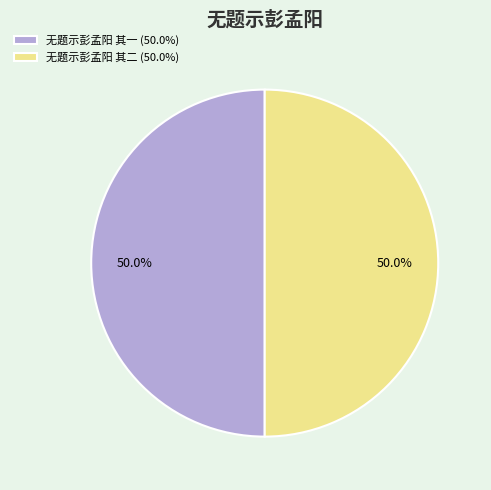

What is the total percentage of 无题示彭孟阳 其二 (50.0%) and 无题示彭孟阳 其一 (50.0%)?

100.0%